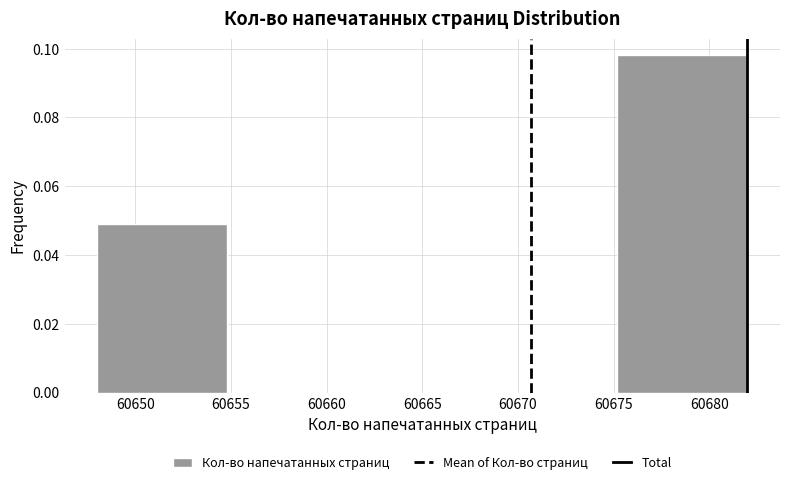

Over which range of the x-axis is the bar tallest?

60675.2 to 60682.0